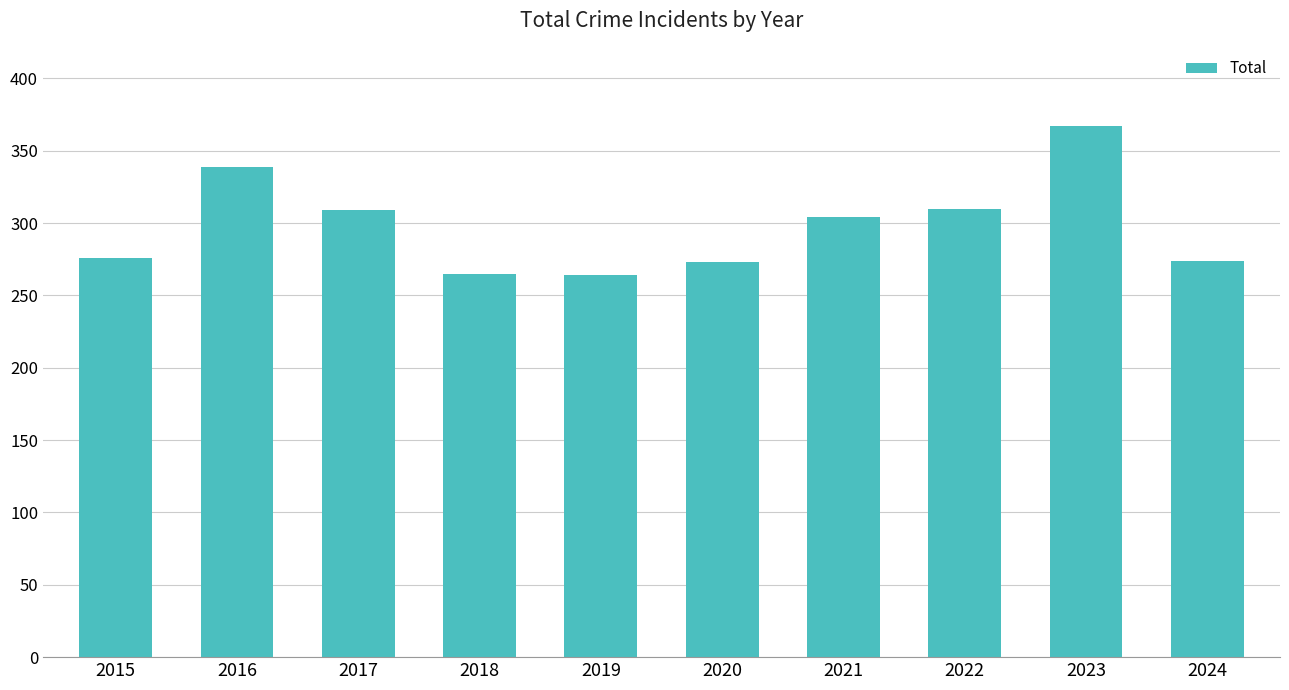

What is the approximate value at 2022?

310